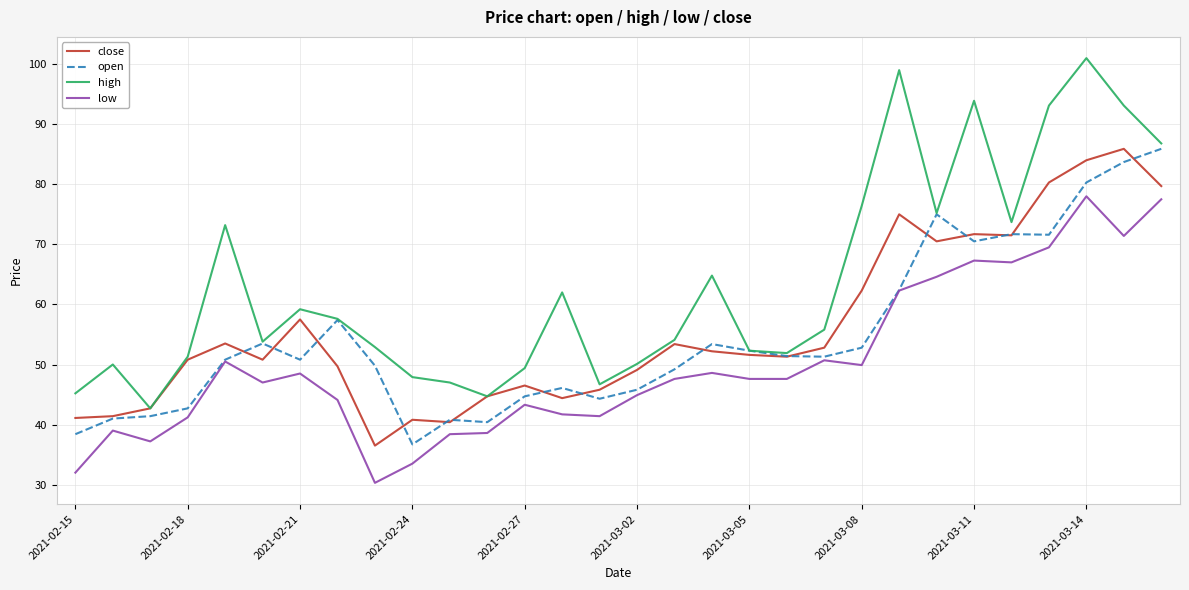

Which series has the largest range (max minus min)?

high